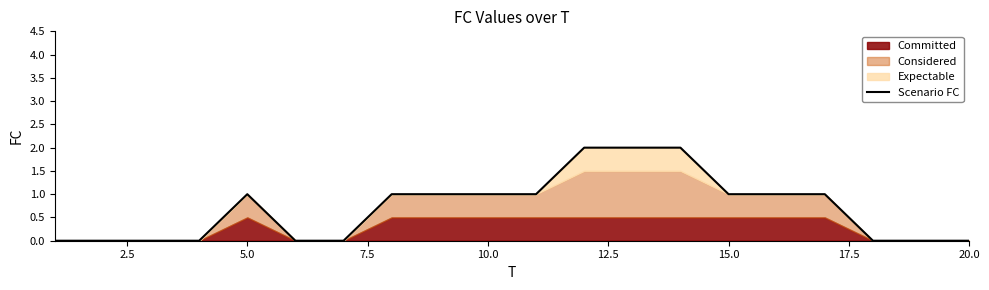

What is the maximum value shown in the chart?

2